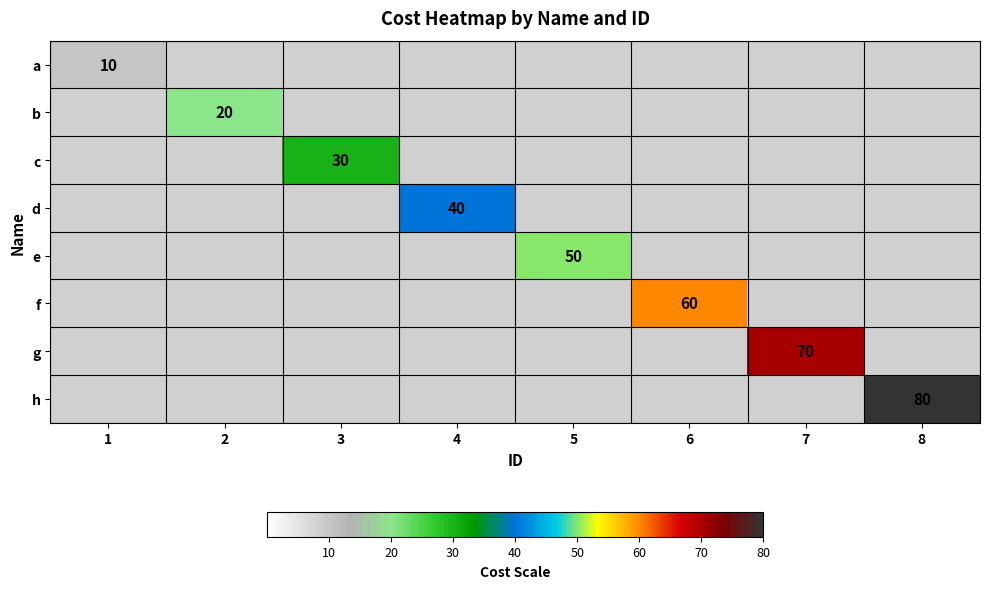

Is it true that d equals 40 at 4?

True